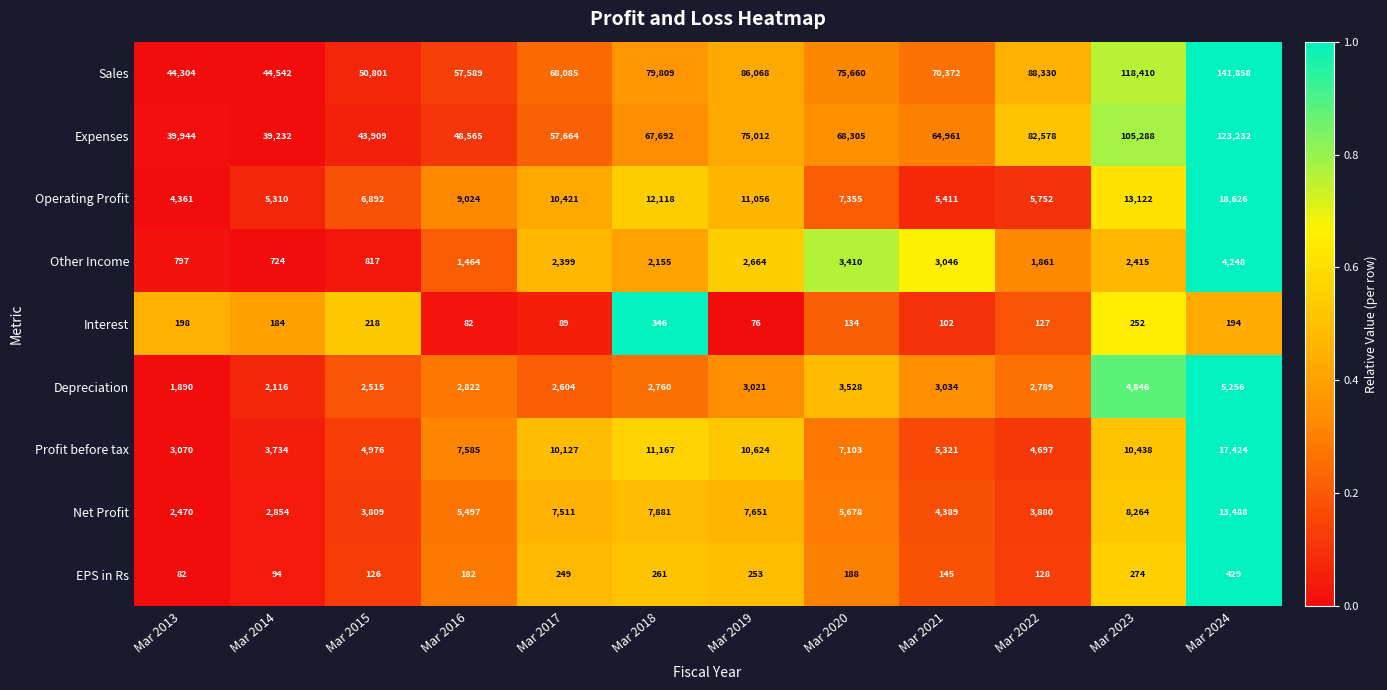

What is the minimum value shown in the chart?

76